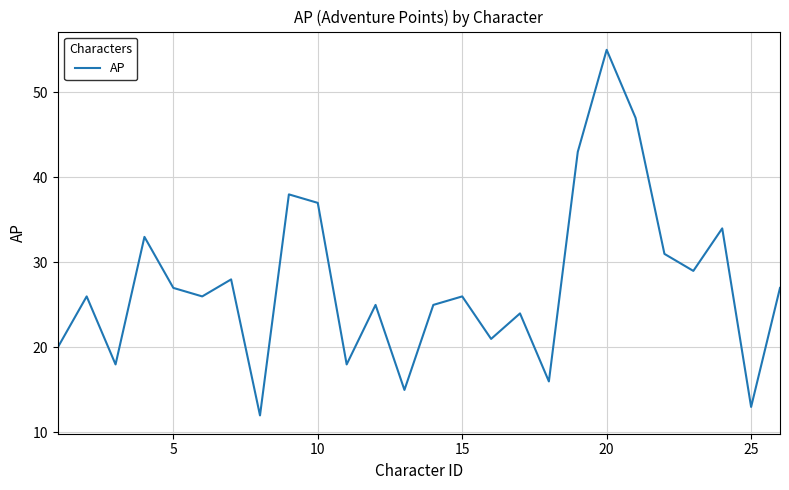

How many categories are shown in the chart?

26